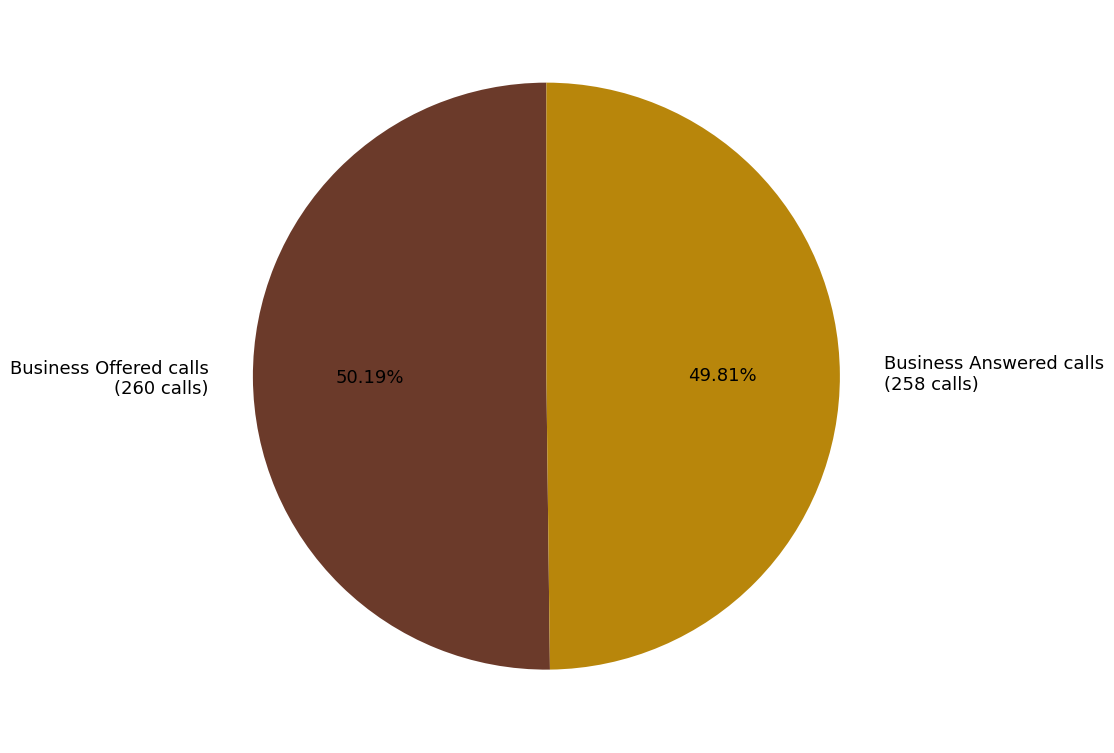

Approximately how many times larger is the value at Business Offered calls (260 calls) compared to Business Answered calls (258 calls)?

1.0